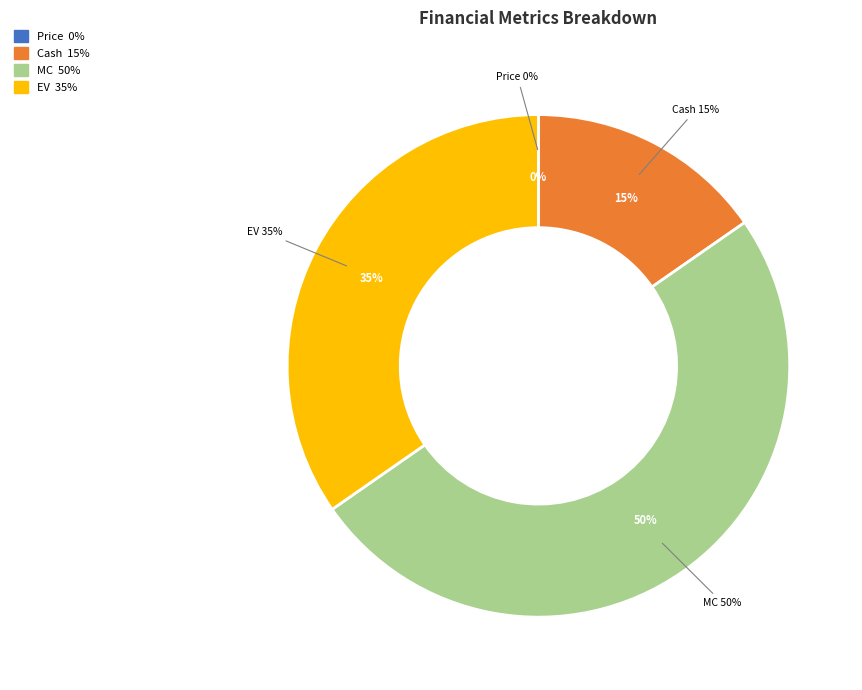

How many slices are in this pie chart?

4